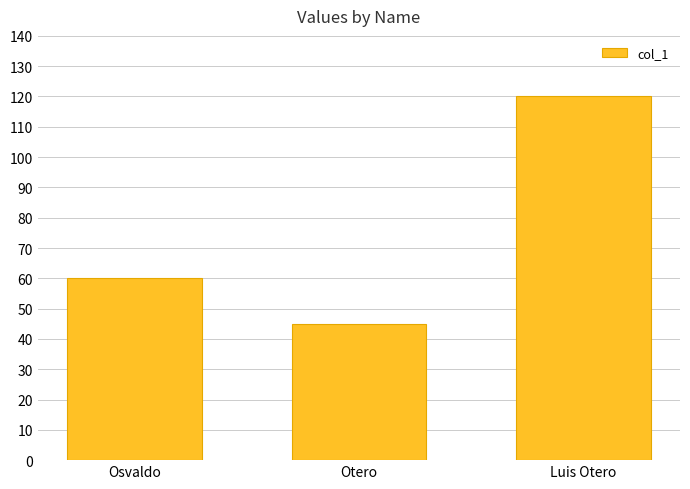

Where is the data nearest to the value 82?

Osvaldo